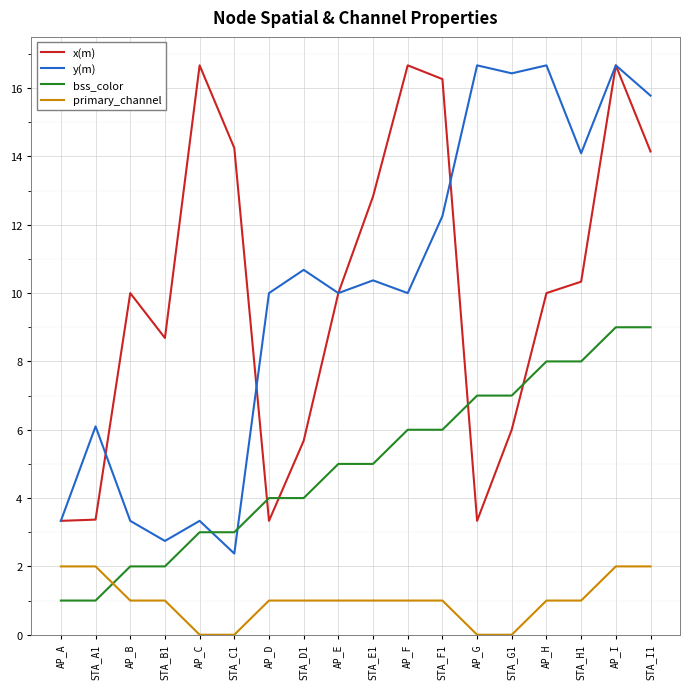

At STA_A1, list the series in order from smallest to largest.

bss_color, primary_channel, x(m), y(m)